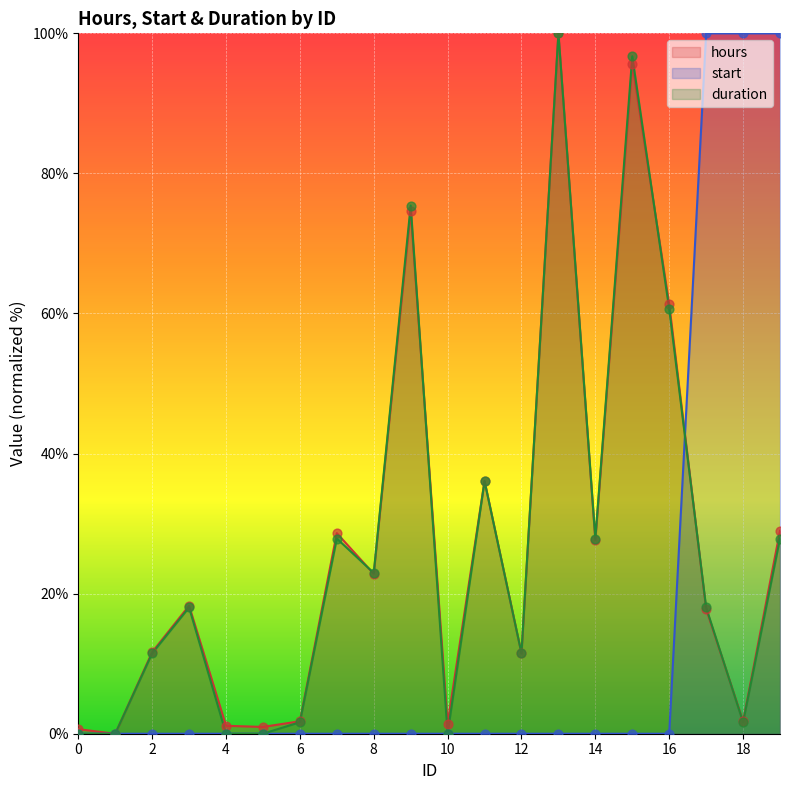

Which series has the largest total across all categories?

hours